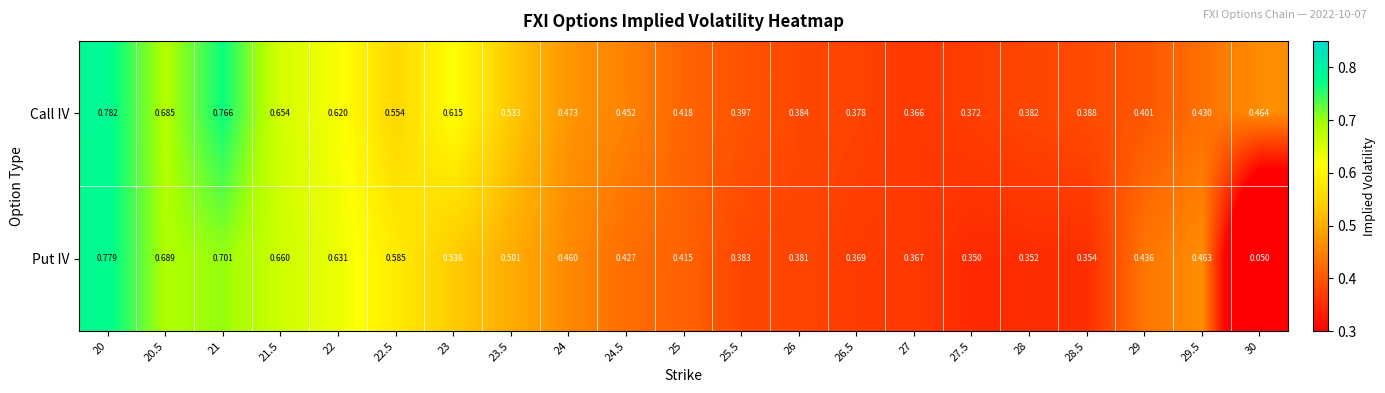

Between 21.5 and 24, which series saw the biggest shift?

Put IV